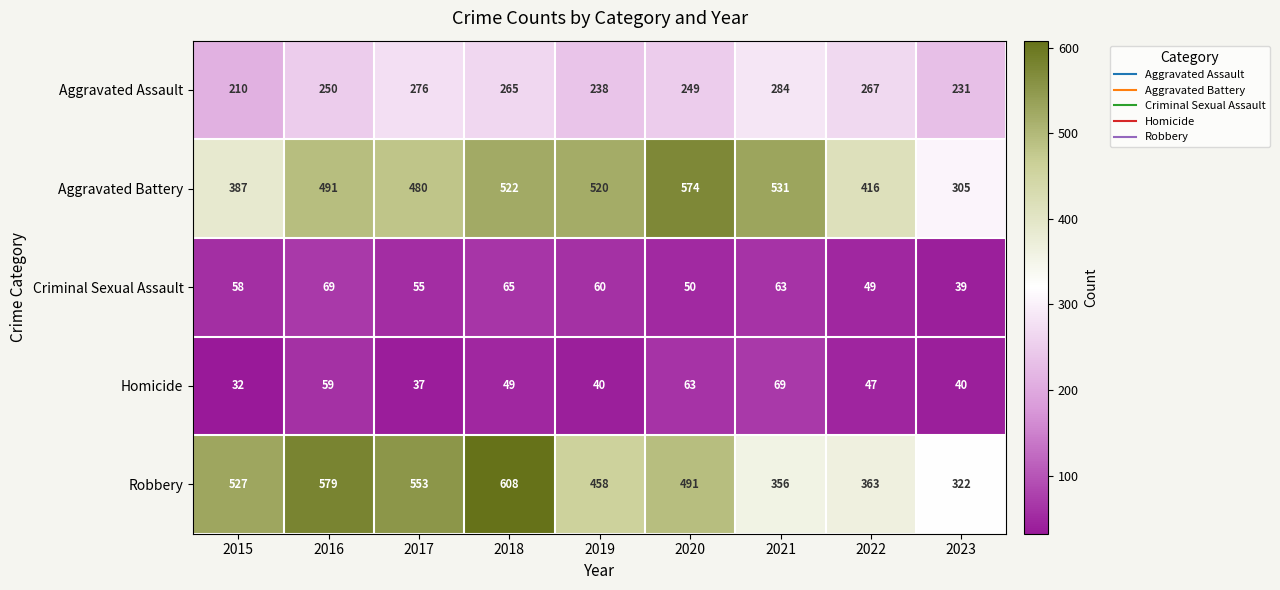

How many data points does each series have?

9